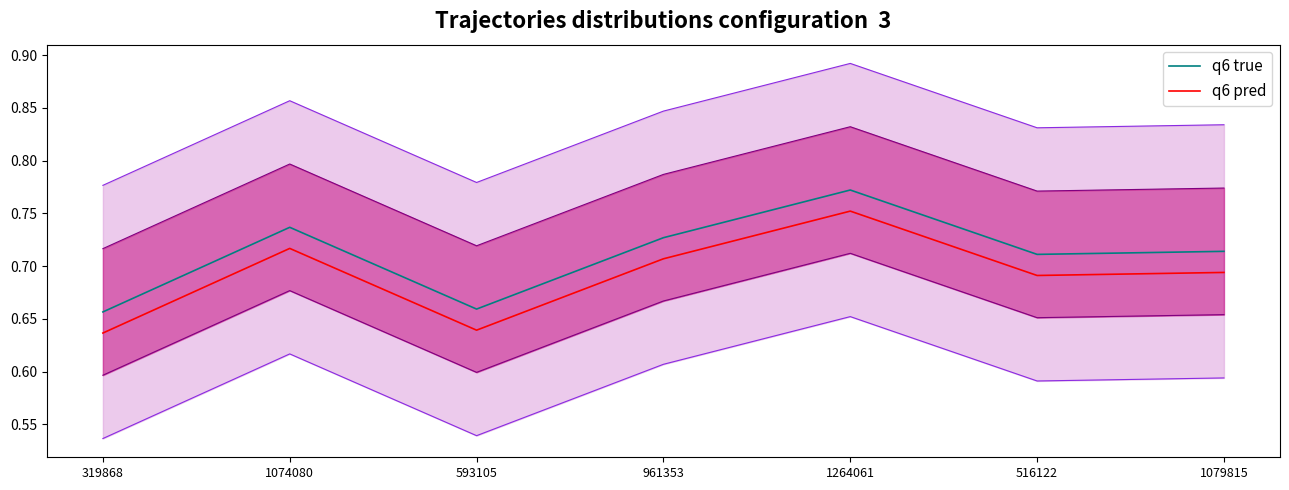

What is the label of the 6th point from the left?

516122